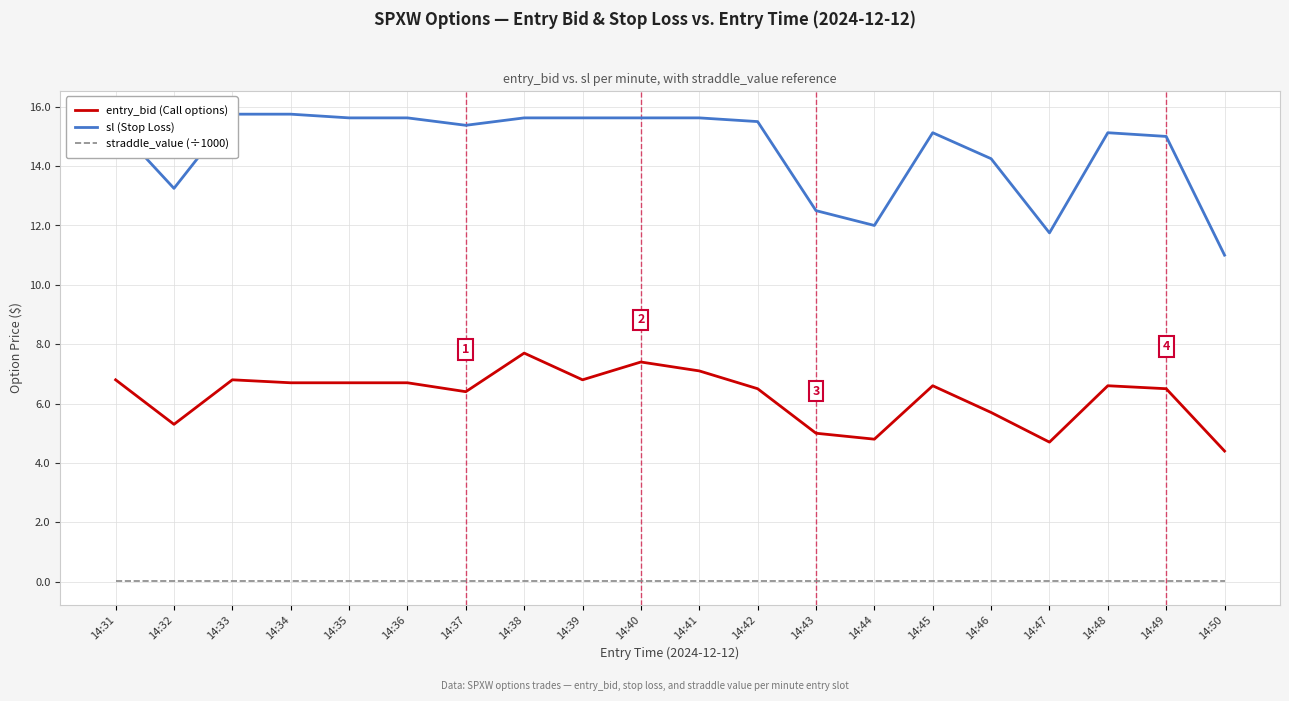

Is the value of entry_bid (Call options) at 14:32 greater than the value of sl (Stop Loss) at 14:43?

No